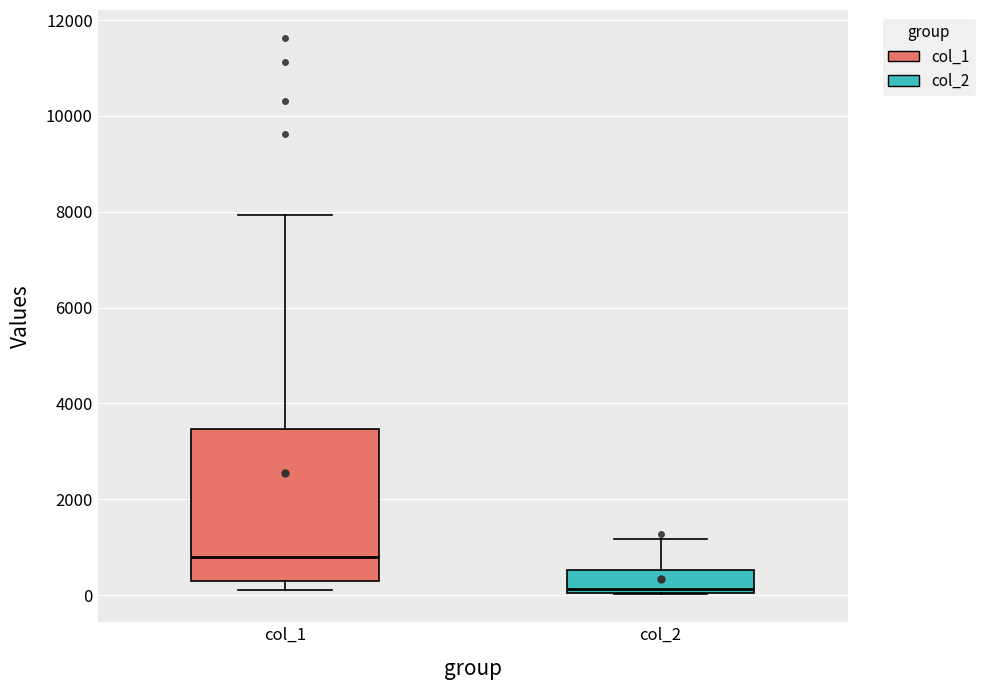

Where does the median line of the box for col_2 sit on the y-axis? The values are not printed on the chart, so give them approximately, as read against the axis.

200